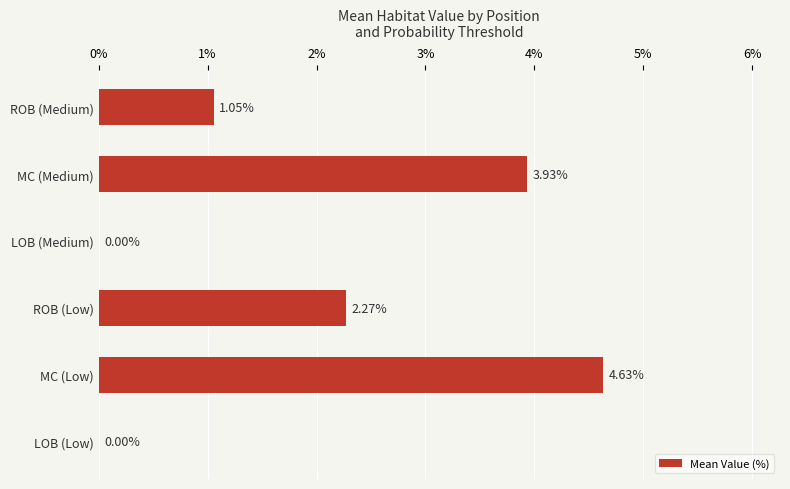

What is the change in value from LOB (Medium) to MC (Medium)?

+3.9